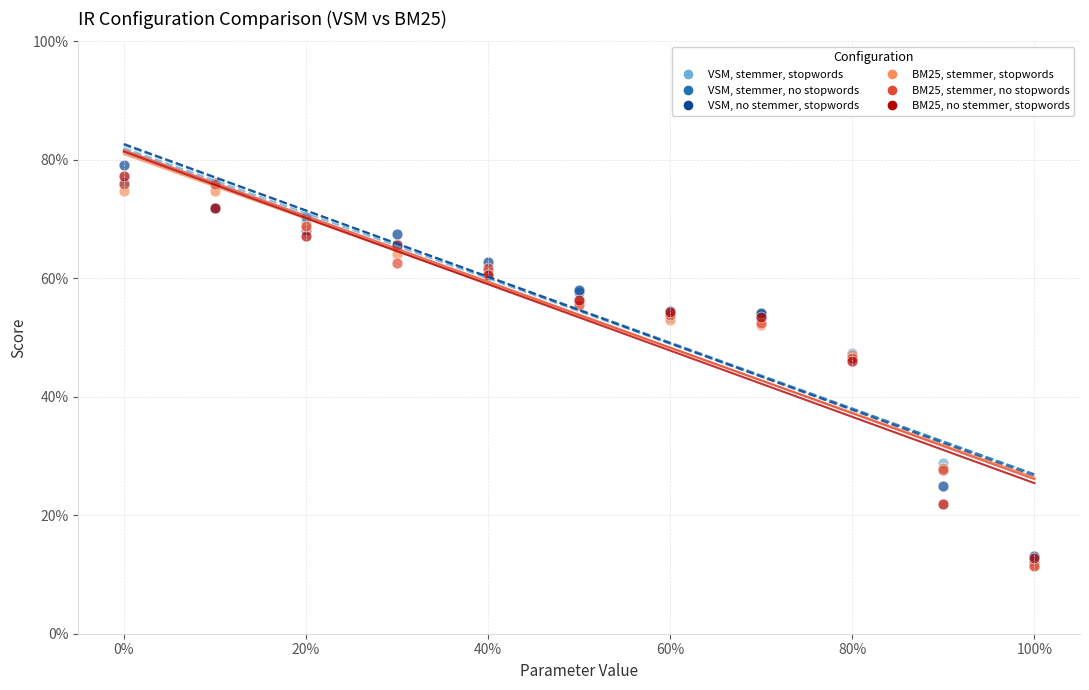

Which series has the widest spread of Y values?

VSM, no stemmer, stopwords